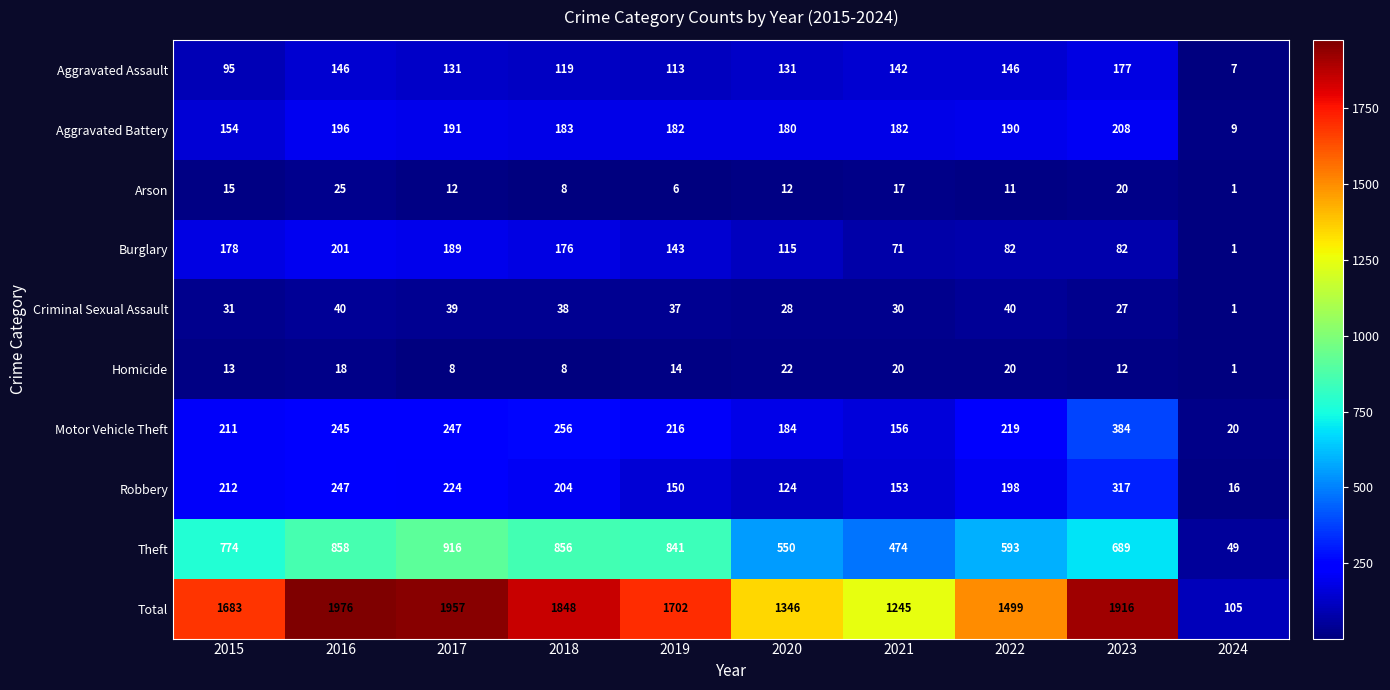

The value of Aggravated Assault at 2023 is 177. True or false?

True